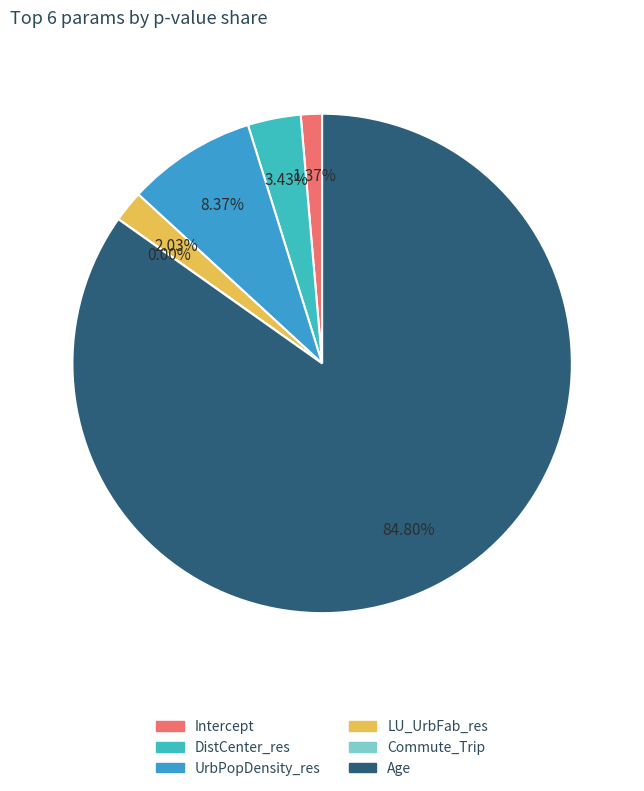

What percentage is the UrbPopDensity_res slice, to the nearest percent?

8%